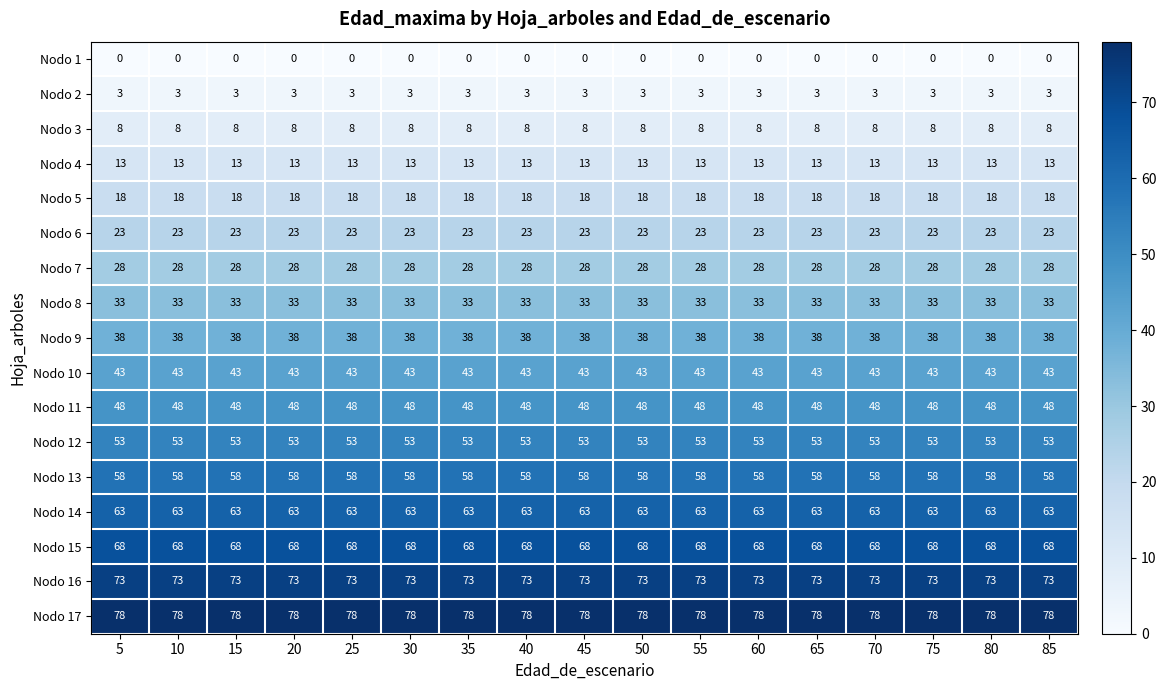

What is the average value of the Nodo 7 series?

28